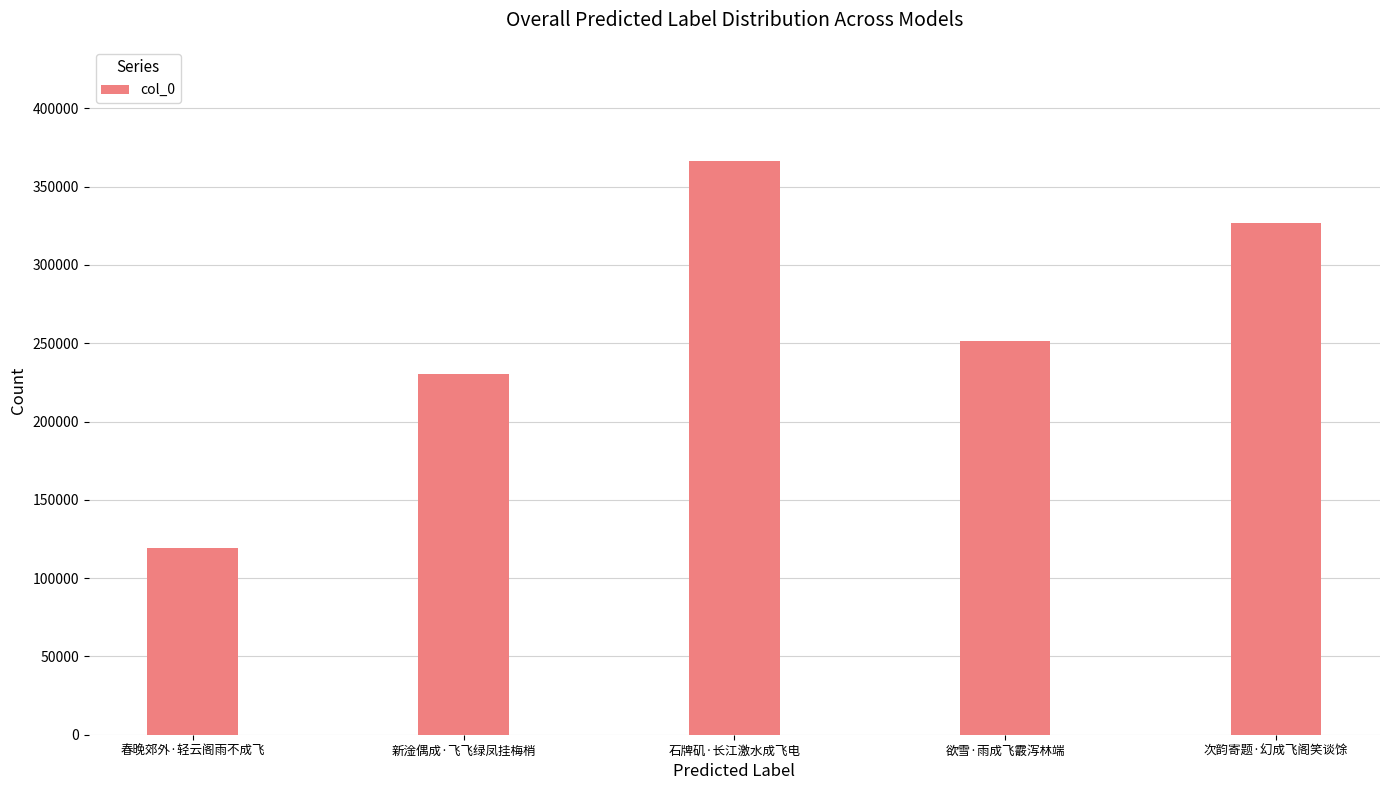

What position from the right is 石牌矶·长江激水成飞电?

3